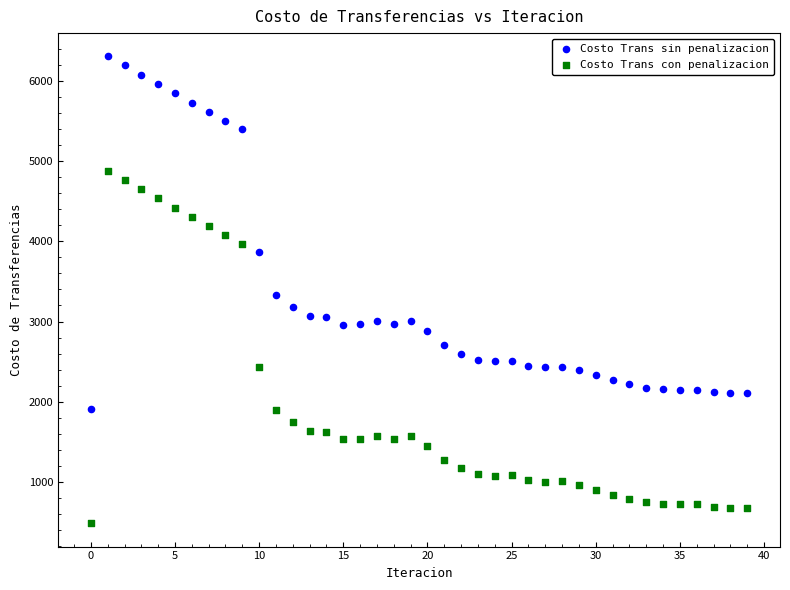

What are all the series names shown in the legend?

Costo Trans sin penalizacion, Costo Trans con penalizacion